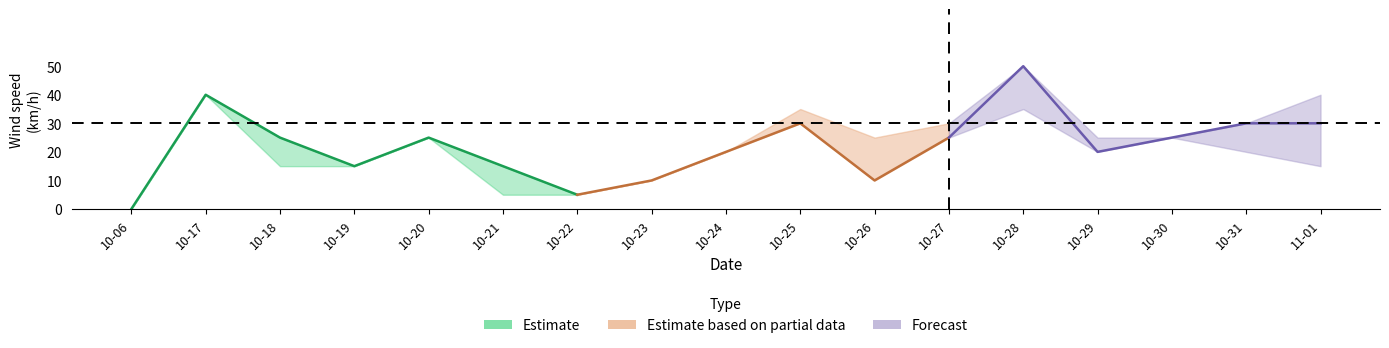

What is the difference between the maximum and minimum values in the wind_00-24 series?

50